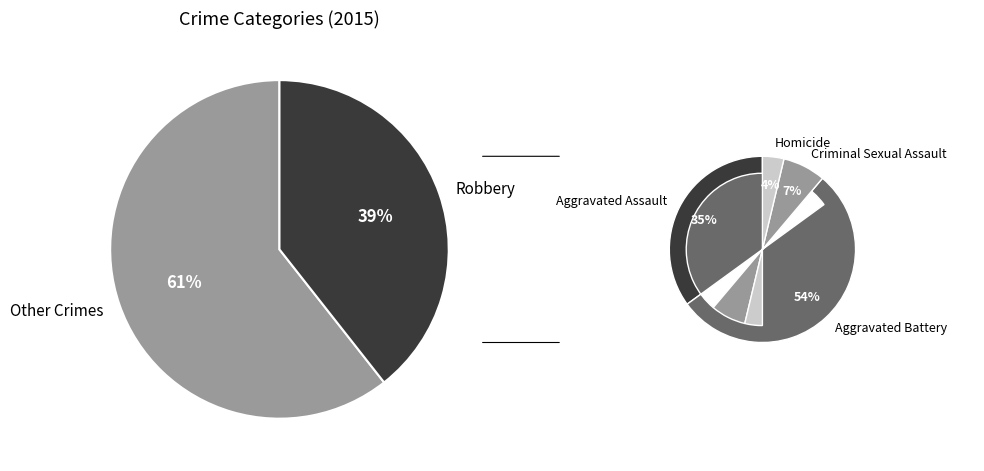

Rank the categories by value from lowest to highest.

Homicide, Criminal Sexual Assault, Aggravated Assault, Aggravated Battery, Robbery